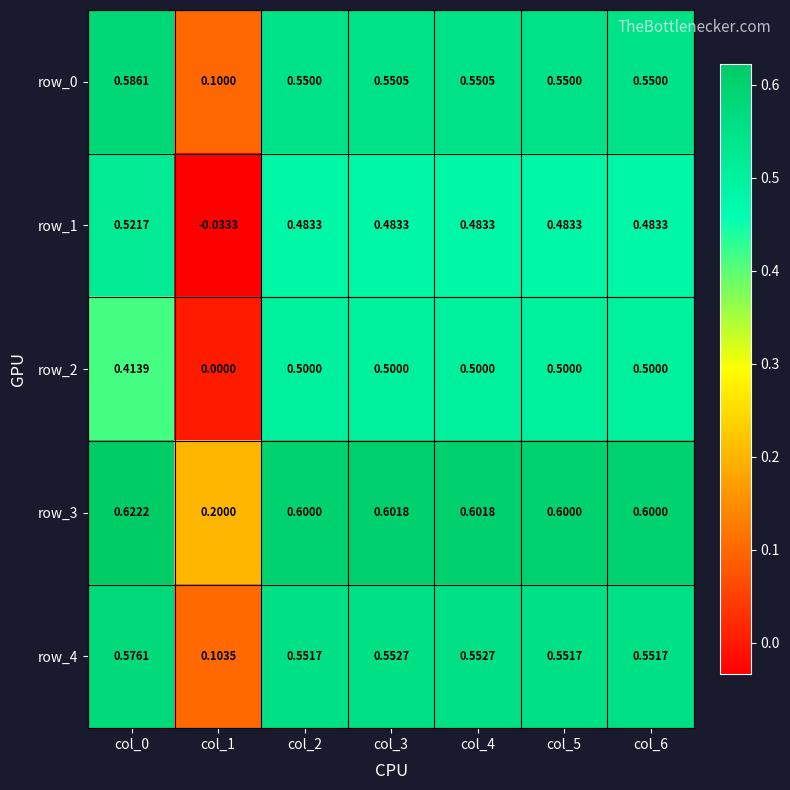

Is the value of row_3 at col_6 greater than the value of row_4 at col_1?

Yes